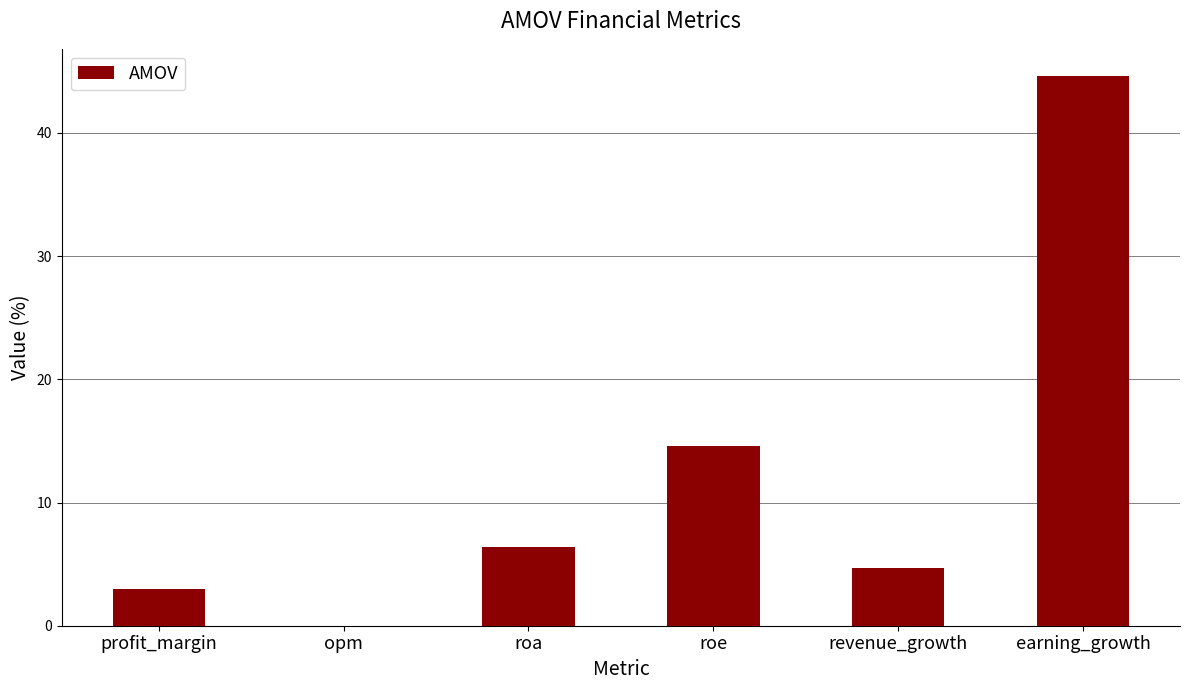

How many values are above zero?

5